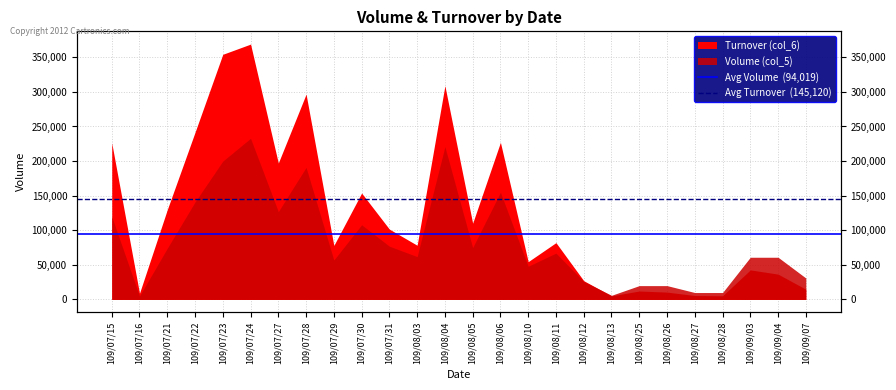

What is the value of the Avg Turnover  (145,120) point at the 2nd from the left?

145120